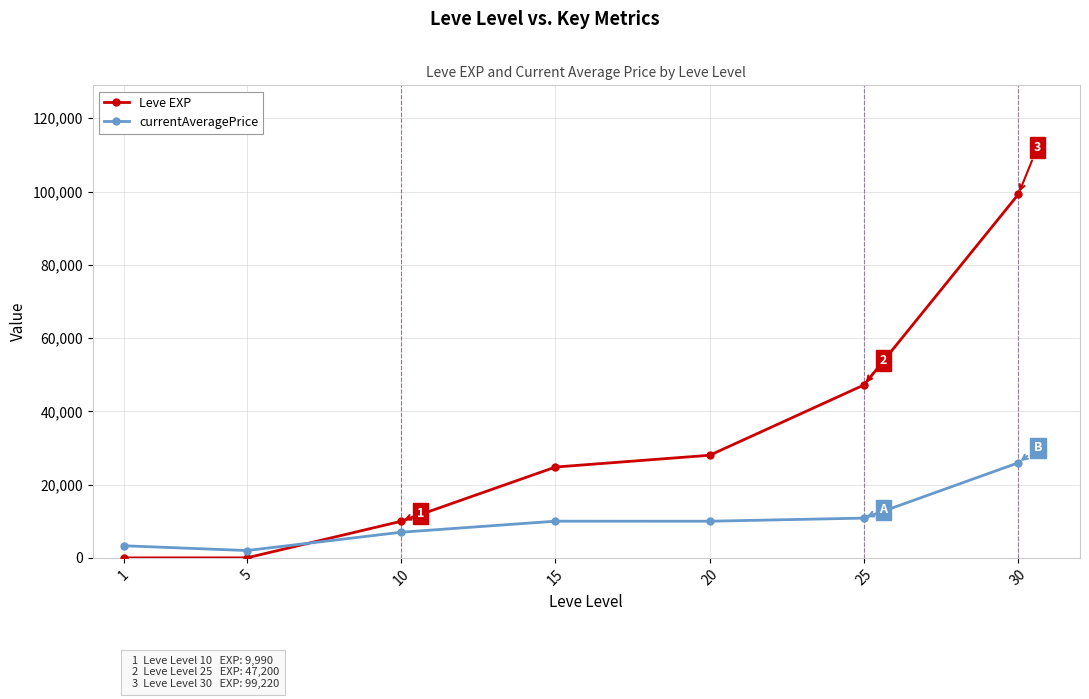

True or false: currentAveragePrice and Leve EXP cross at least once.

True